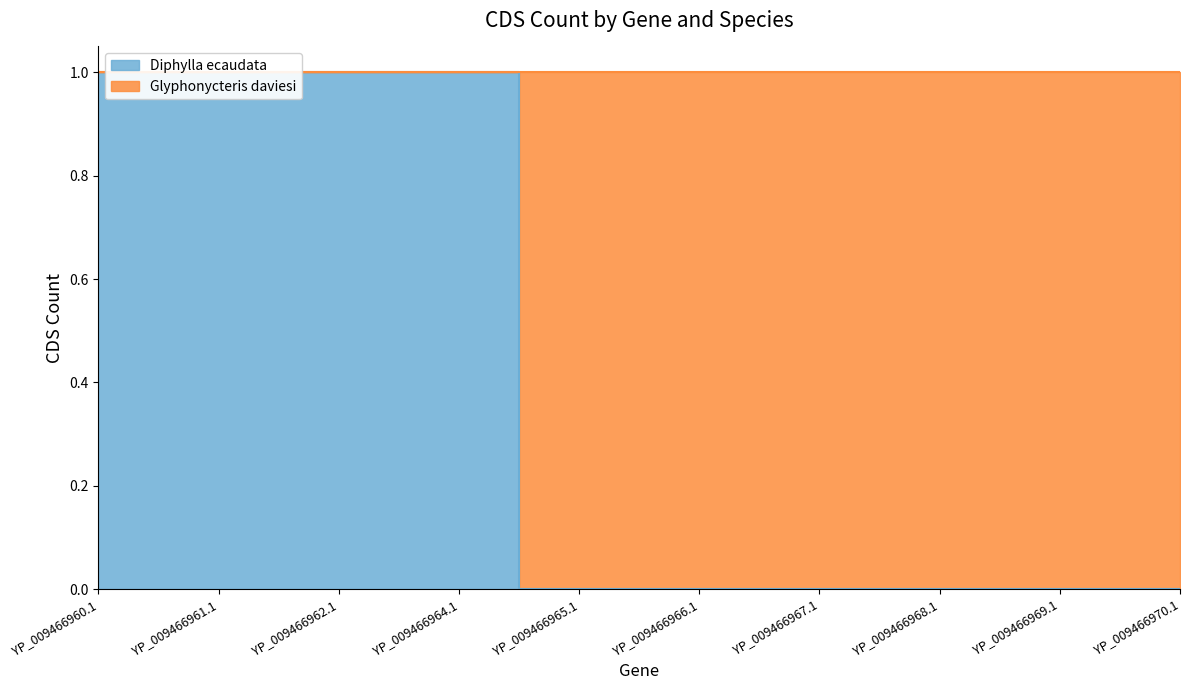

True or false: there are more than 0 points higher than both neighbors.

False